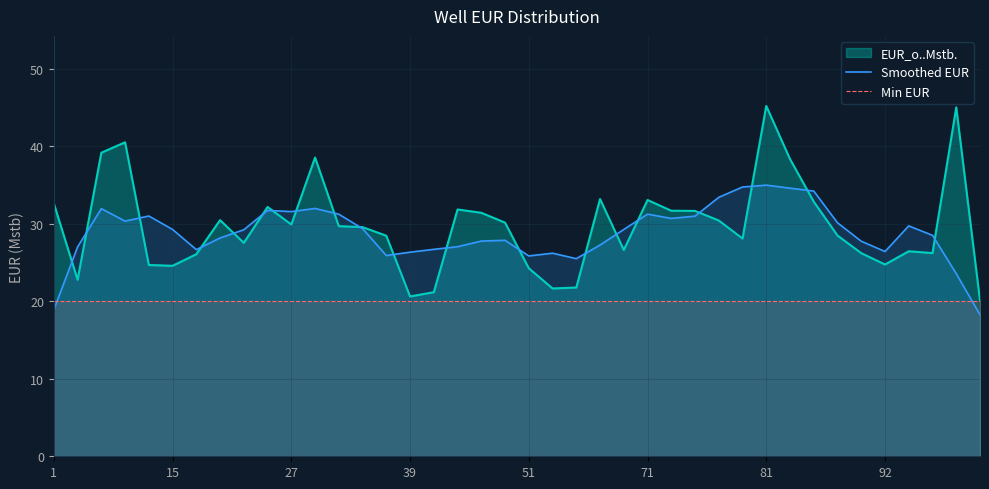

How many lines are shown in the chart?

3